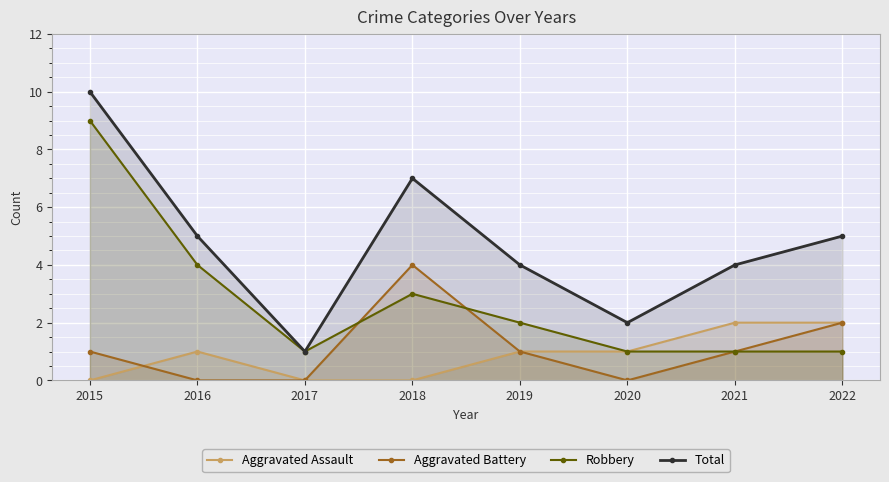

What is the average value of the Aggravated Battery series?

1